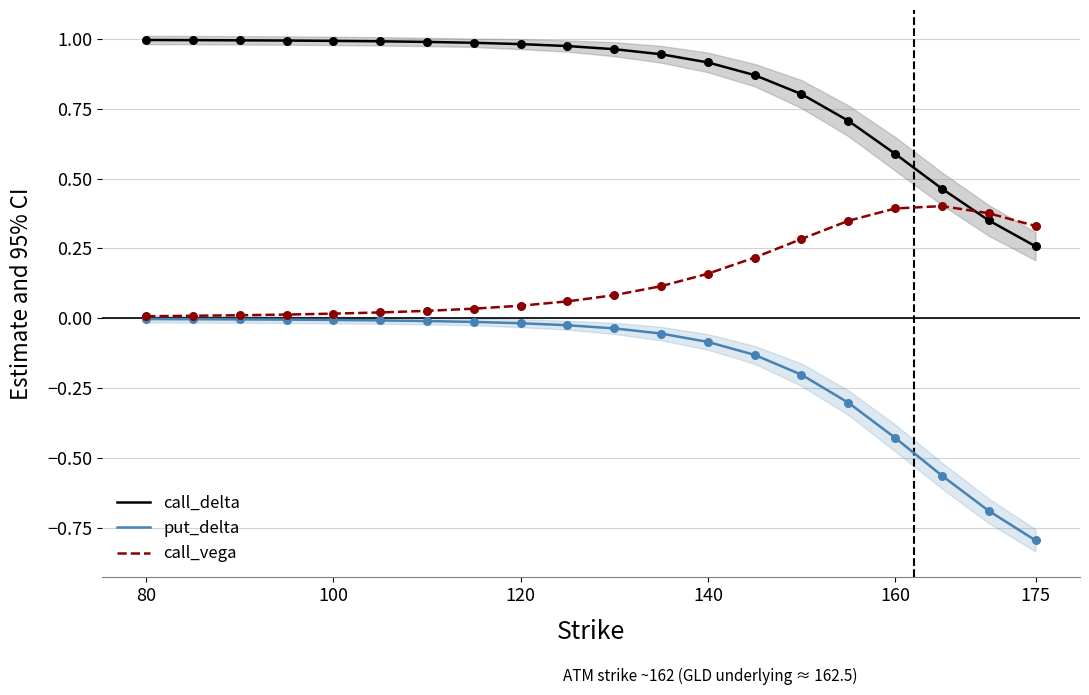

Which series contains the highest Y value?

call_delta